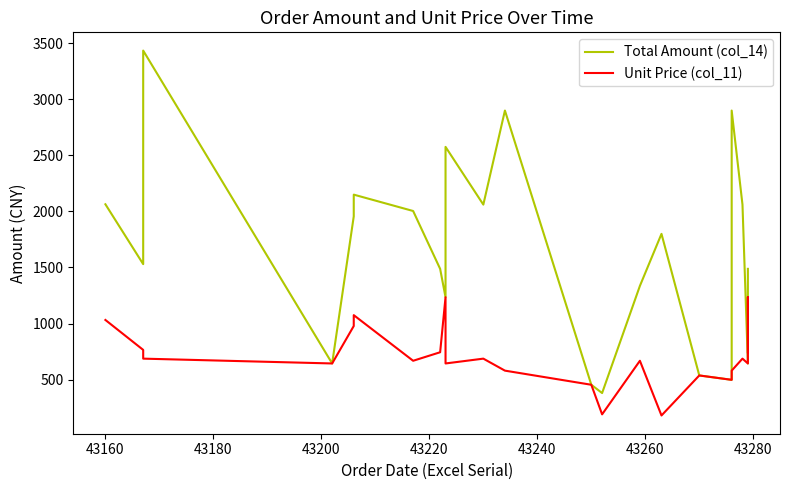

What is the greatest value displayed?

3435